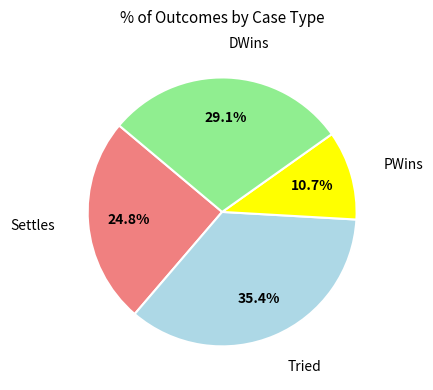

Is there a majority slice in this chart?

No